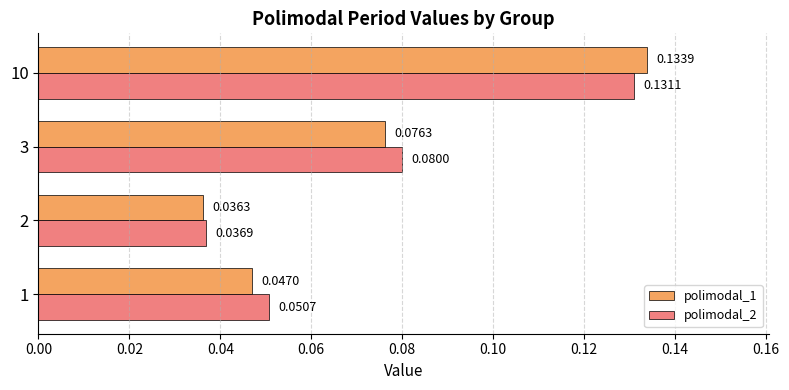

How many distinct data groups are displayed?

2